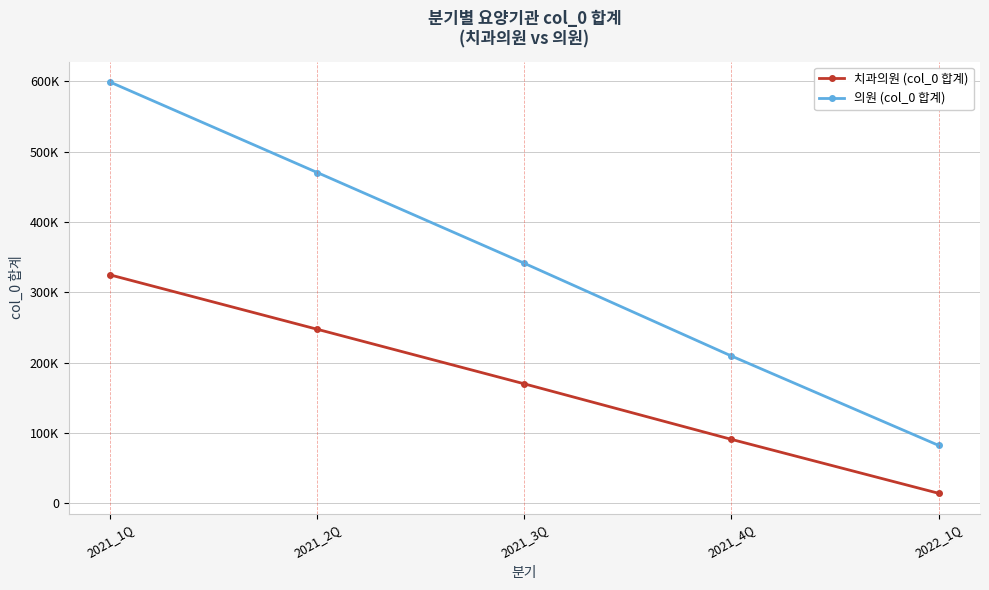

What is the sum of the 치과의원 (col_0 합계) values at 2021_2Q and 2021_3Q?

417379